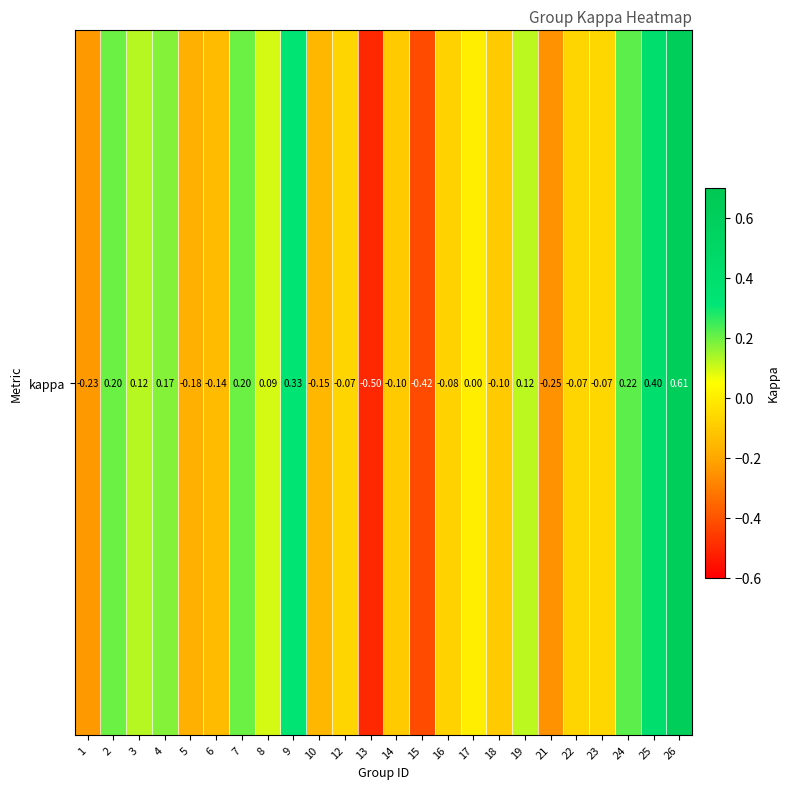

At which label does the data first exceed 0?

2